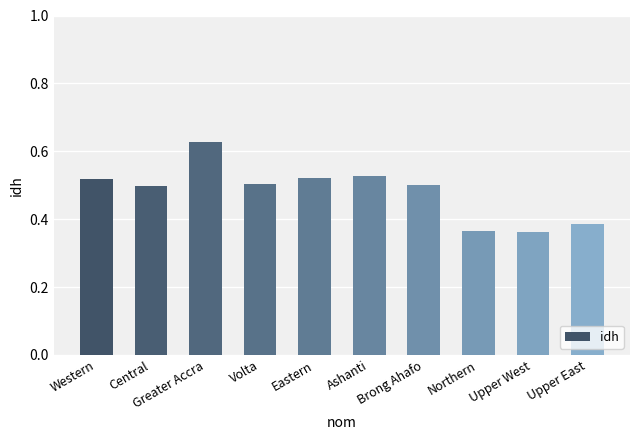

Which category has the highest value across all series?

Greater Accra